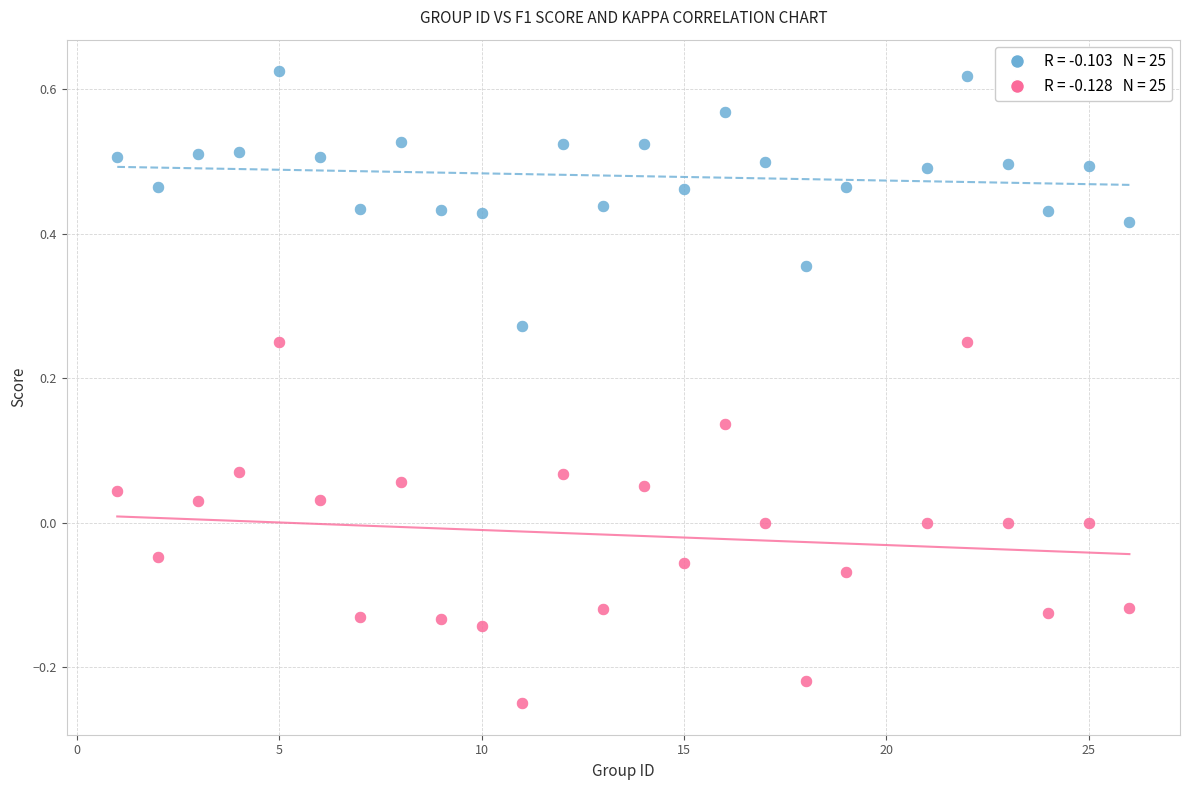

Across all data points, what is the range of X values (max minus min)?

25.0